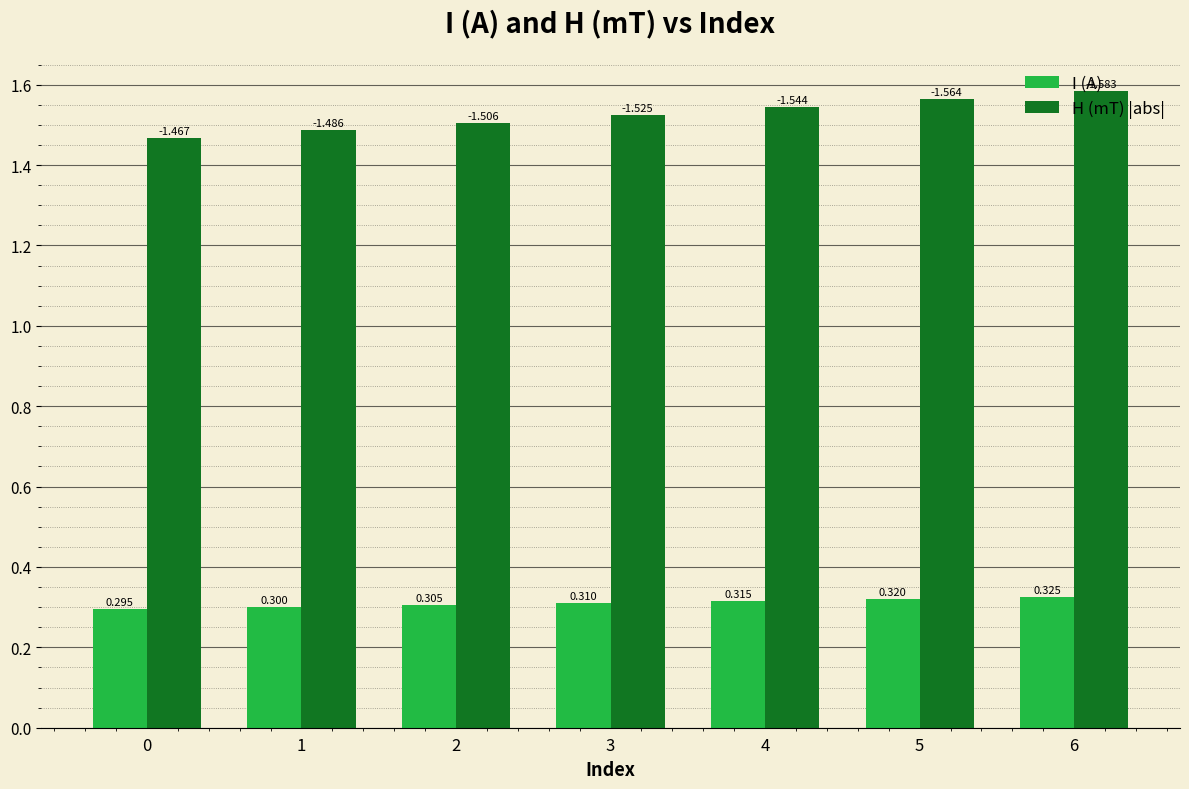

True or false: H (mT) |abs| has a value of 0.8 at 1.

False